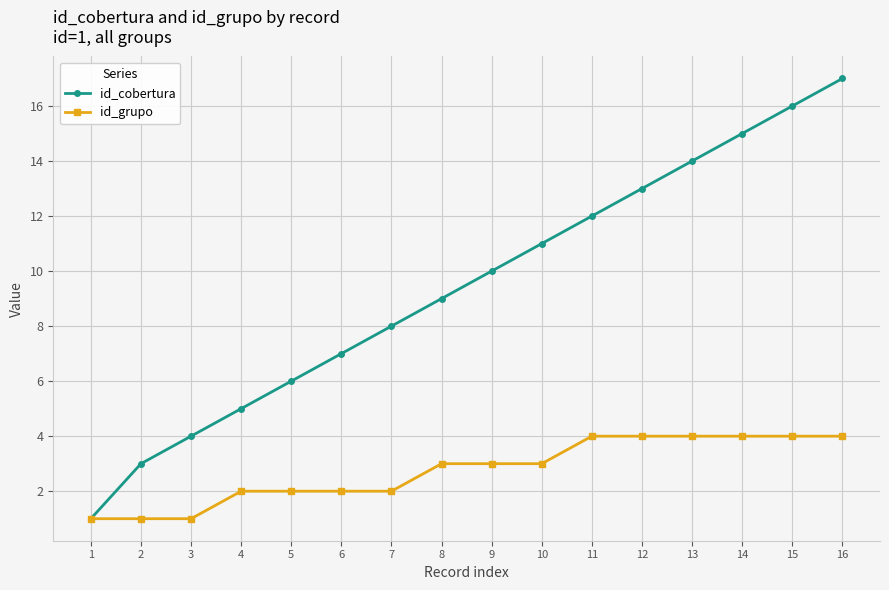

Which category has the highest value across all series?

16